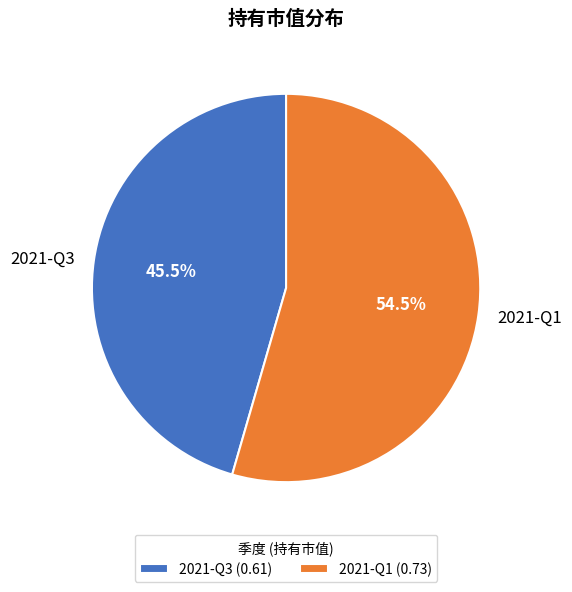

Does any single category account for the majority?

Yes